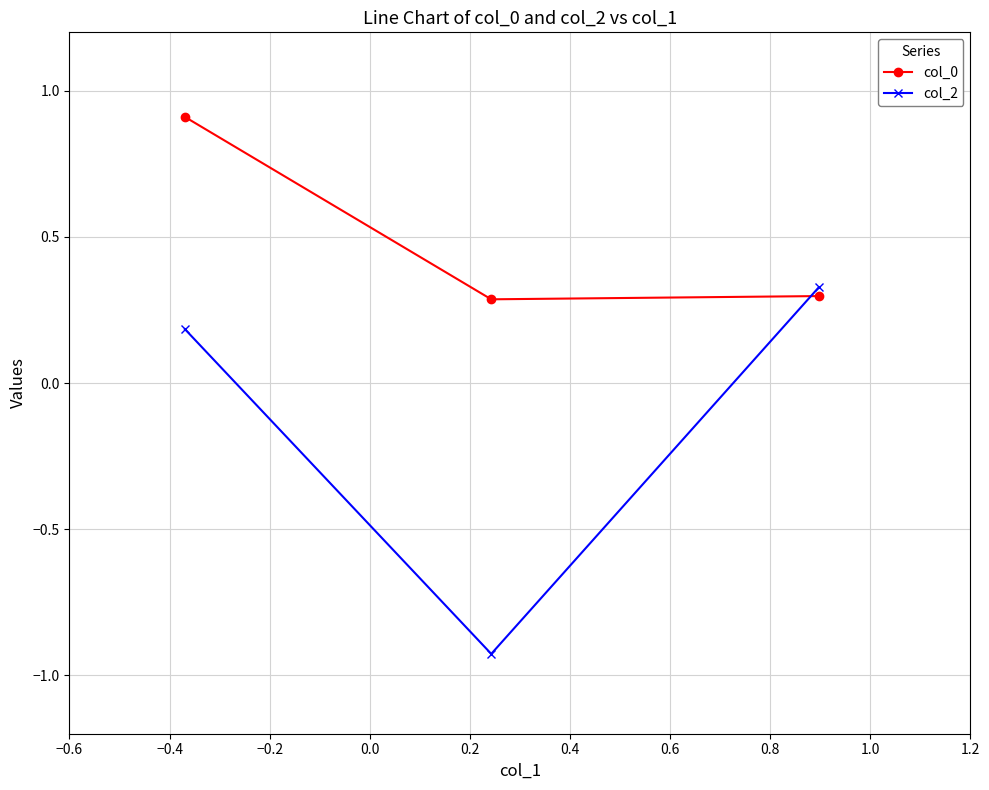

What is the greatest value displayed?

0.9